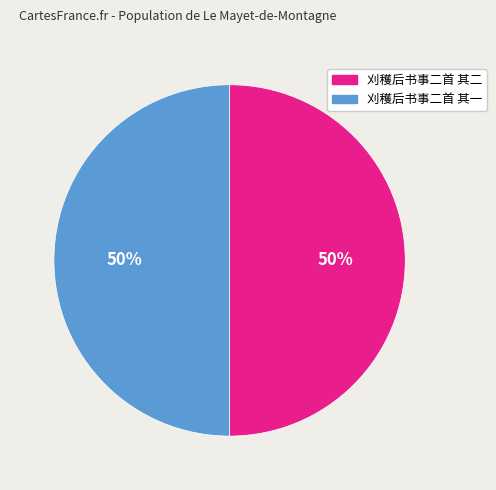

To the nearest percent, what portion does 刈穫后书事二首 其一 represent?

50%